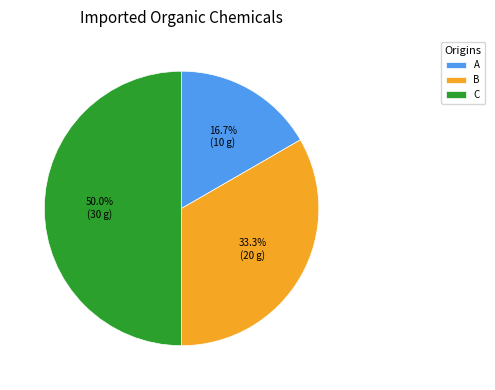

What is the ratio of the value at B to the value at C?

0.7